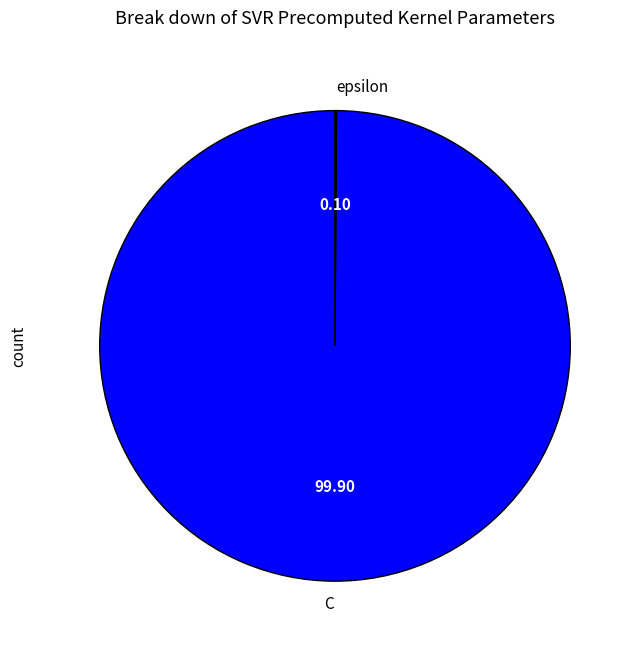

What is the largest slice in the pie chart?

C